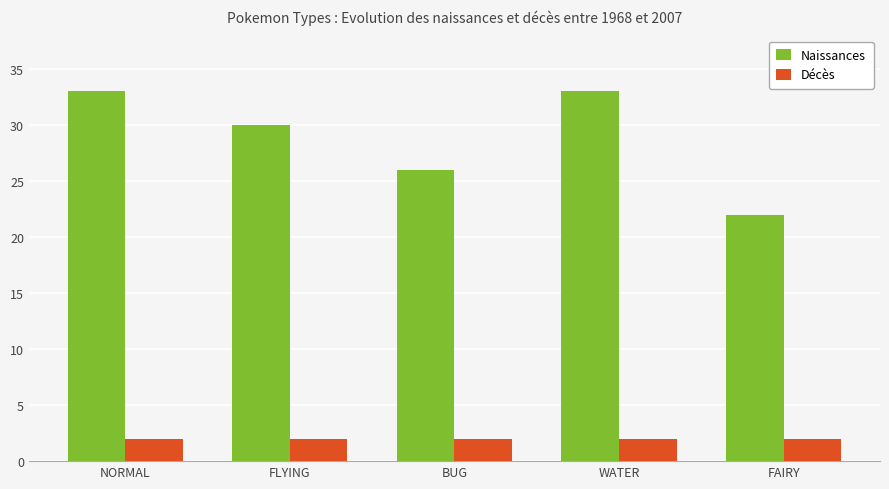

What position from the left is FLYING?

2